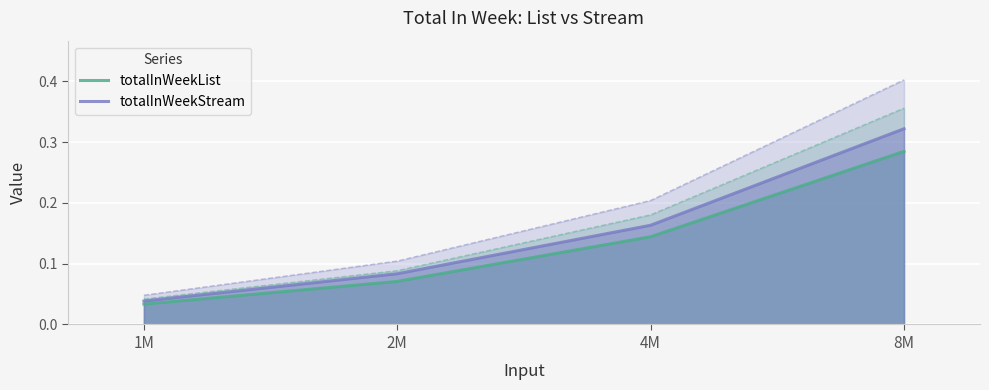

Which series has the largest total across all categories?

totalInWeekStream